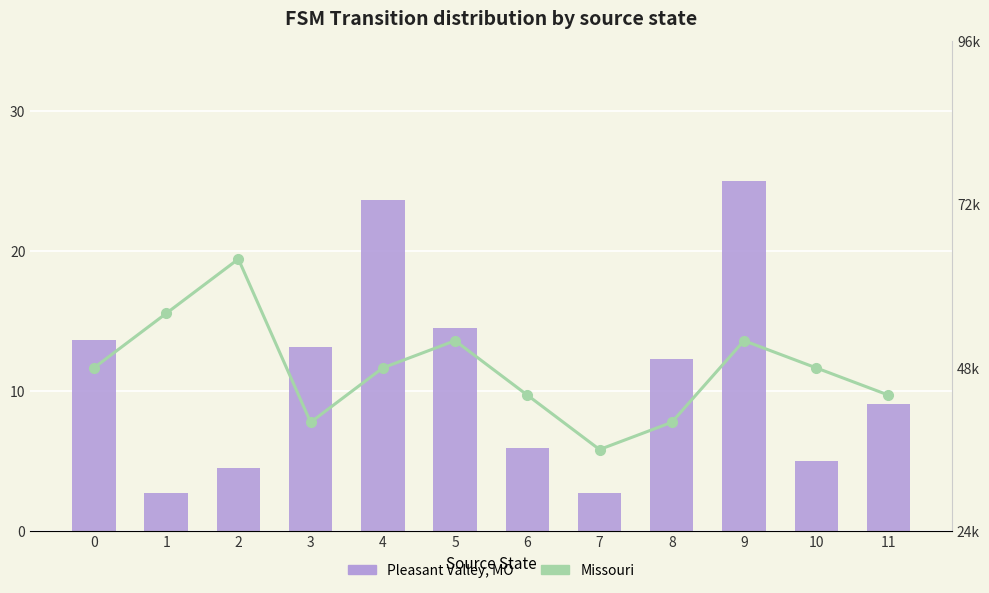

Is it true that Missouri equals 65053.3 at 8?

False